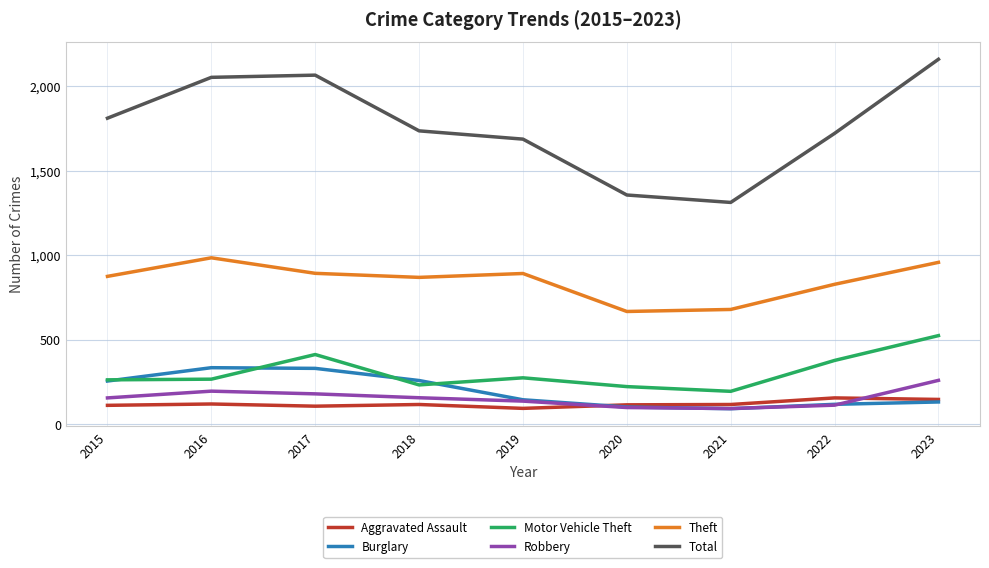

True or false: Theft has a value of 387 at 2023.

False